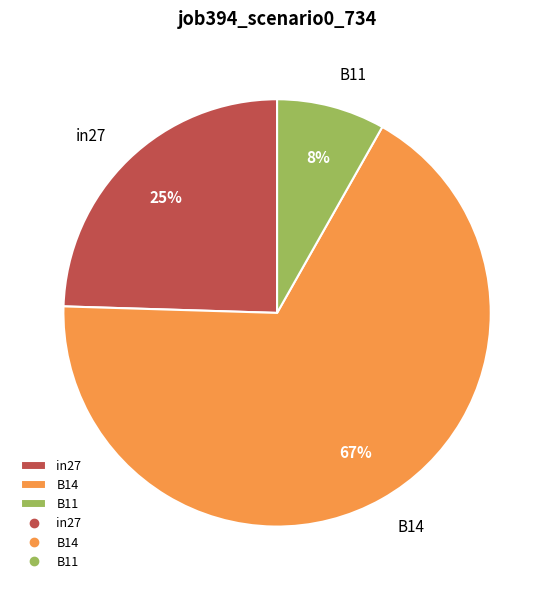

To the nearest percent, what percentage of the pie is B11?

8%